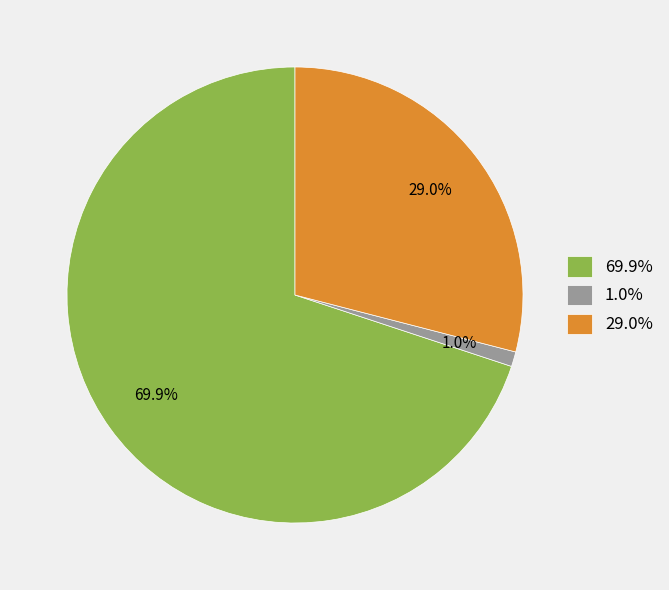

Rank the categories by value from lowest to highest.

1.0%, 29.0%, 69.9%